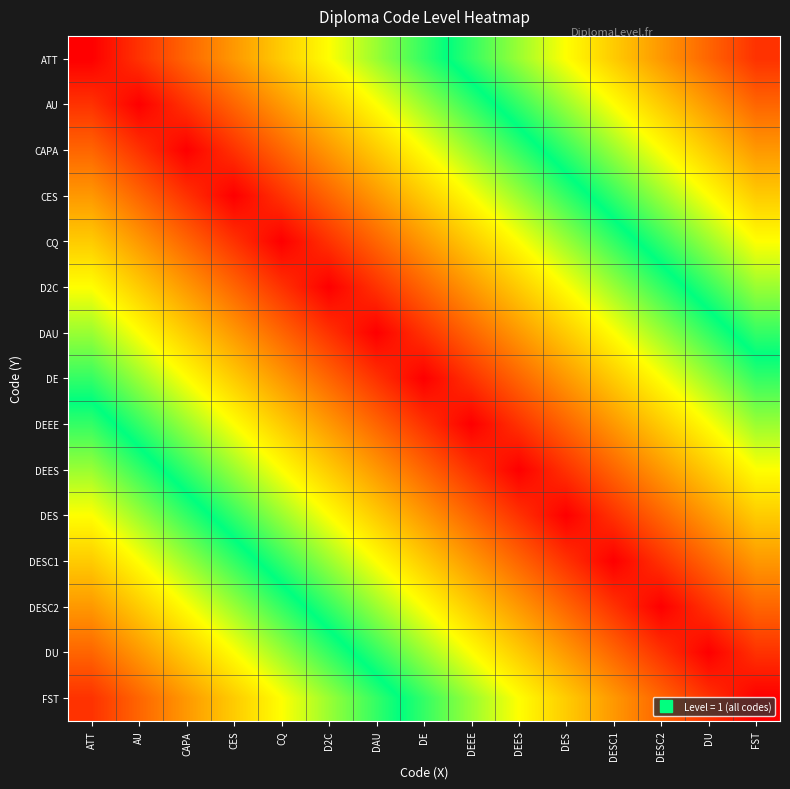

Which has a higher value, DESC2 or AU?

DESC2